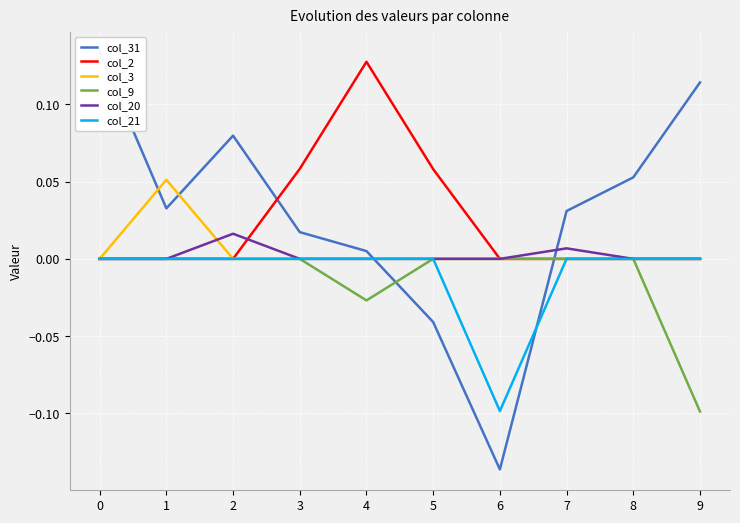

At how many categories does at least one series exceed 0?

9